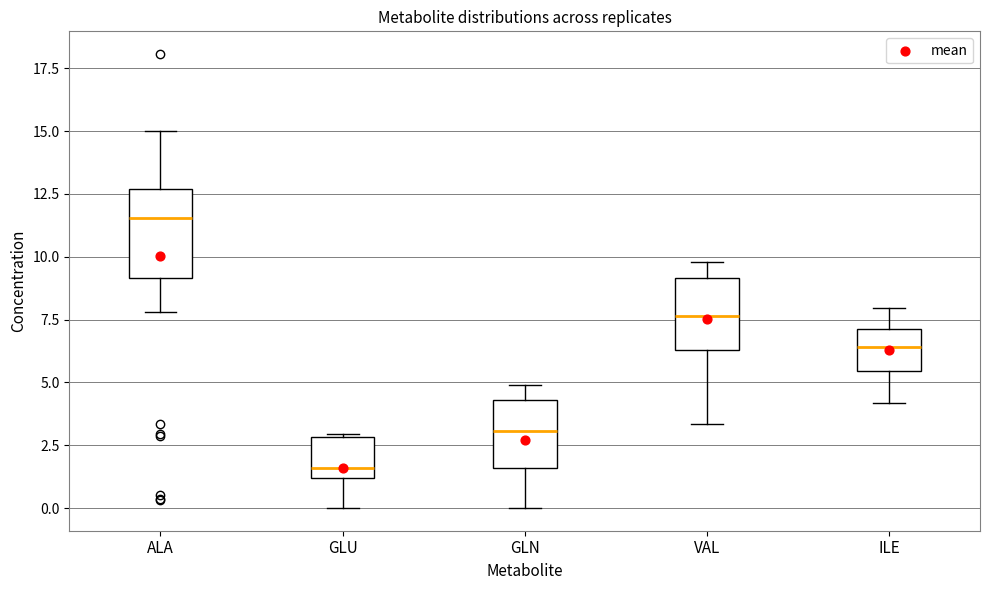

Comparing the boxes themselves (not the whiskers), which one is the tallest?

ALA